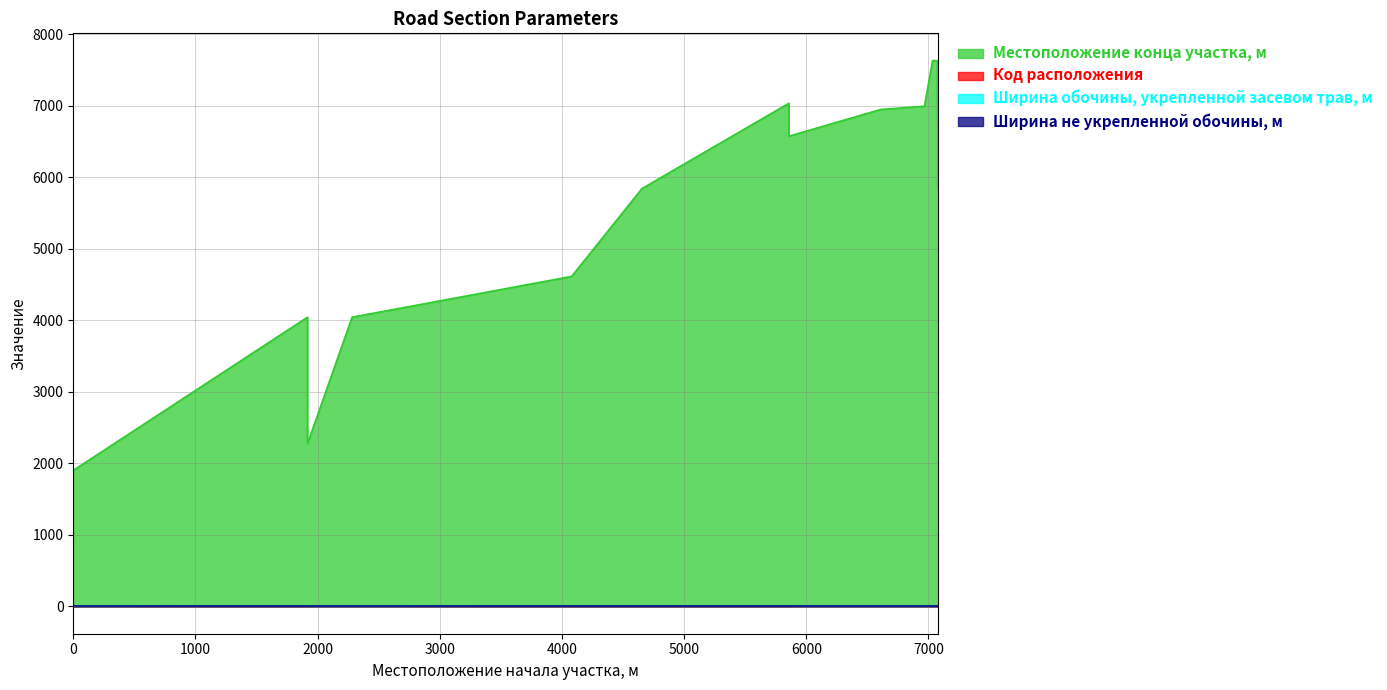

Reading right to left, list all the values displayed in this chart.

Местоположение конца участка, м: 7629	7629	6992	6946	6573	7033	5840	5840	4613	4043	2276	4043	1902	1907
Код расположения: 2	1	2	2	2	1	1	2	1	2	2	1	2	1
Ширина обочины, укрепленной засевом трав, м: 2	2	2	2	2	2	2	2	2	2	2	2	2	2
Ширина не укрепленной обочины, м: 2	2	2	2	2	2	2	2	2	2	2	2	2	2